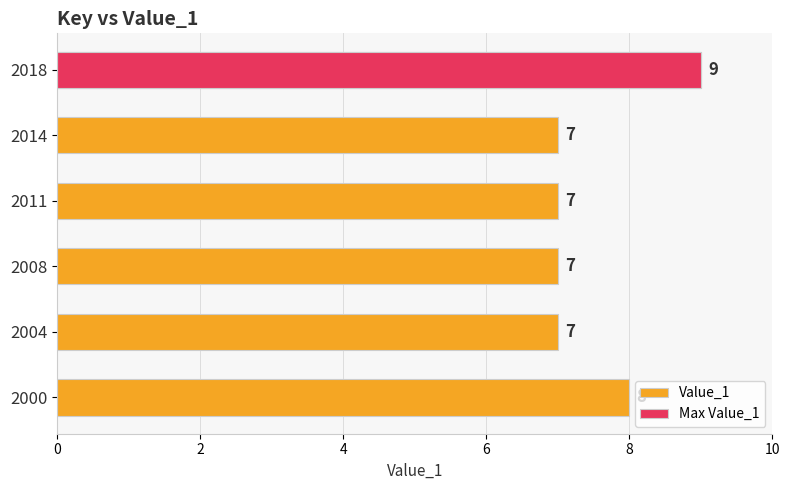

Count the number of data series in this chart.

1